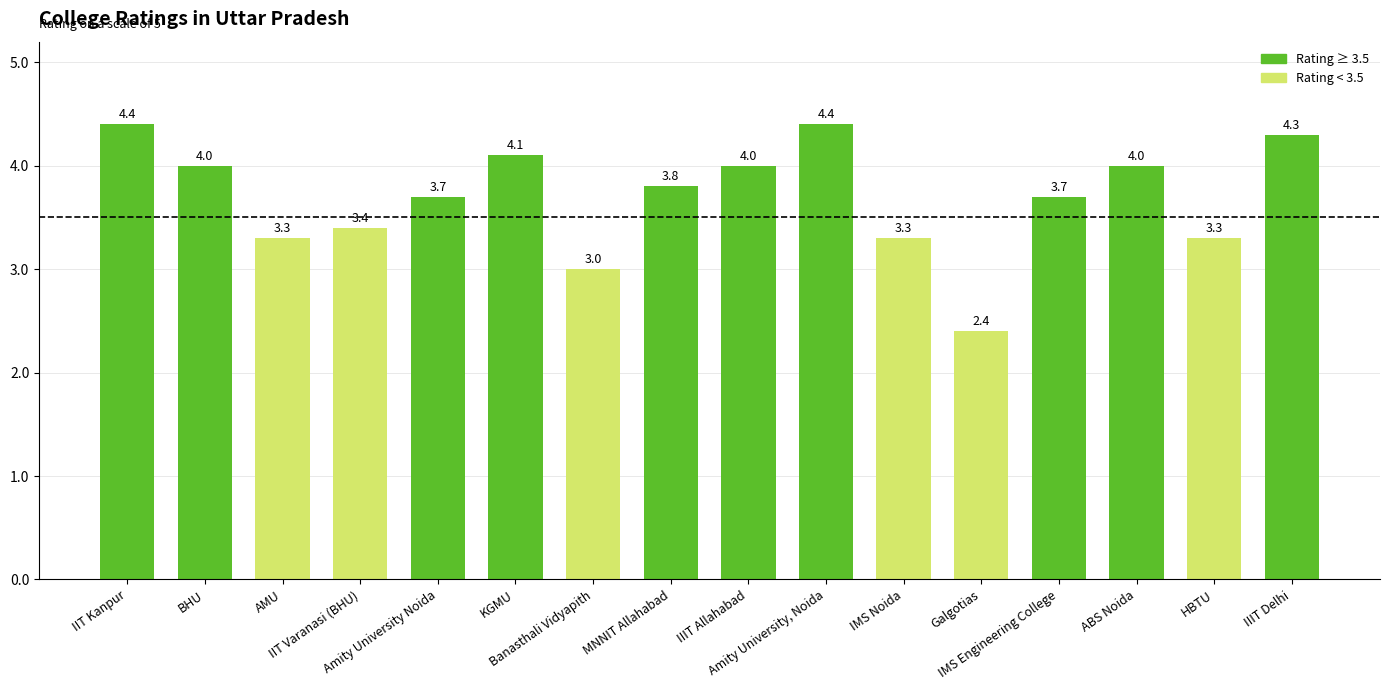

True or false: the data shows 4.1 at KGMU.

True